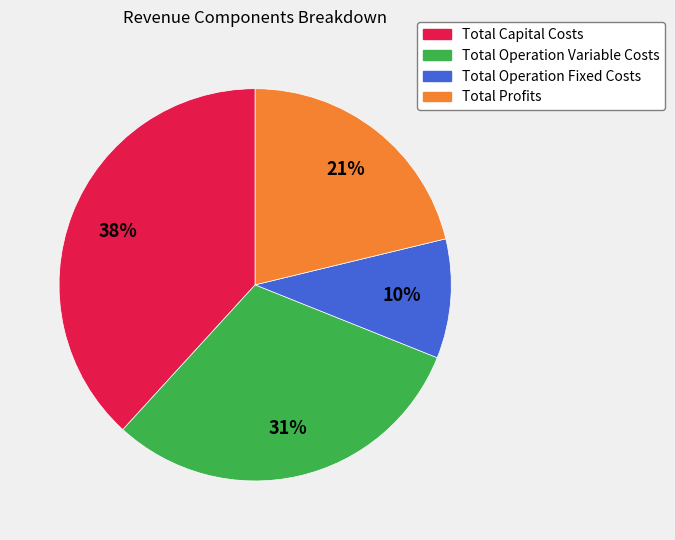

Between Total Profits and Total Operation Fixed Costs, which is larger?

Total Profits